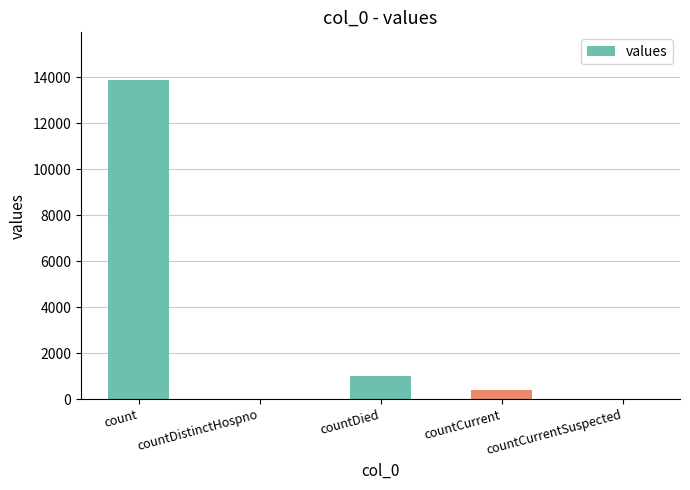

Reading left to right, transcribe all the data shown in this chart.

13878	0	987	409	0